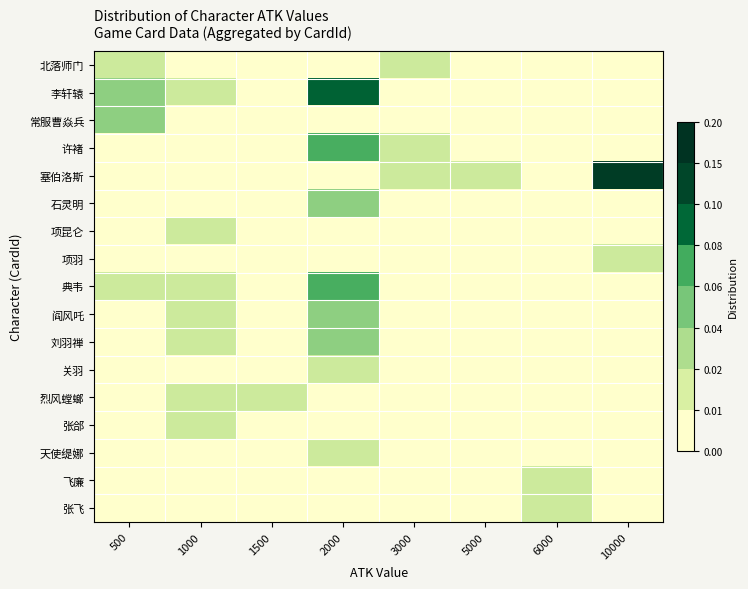

At which category does the chart reach its peak across all series?

10000